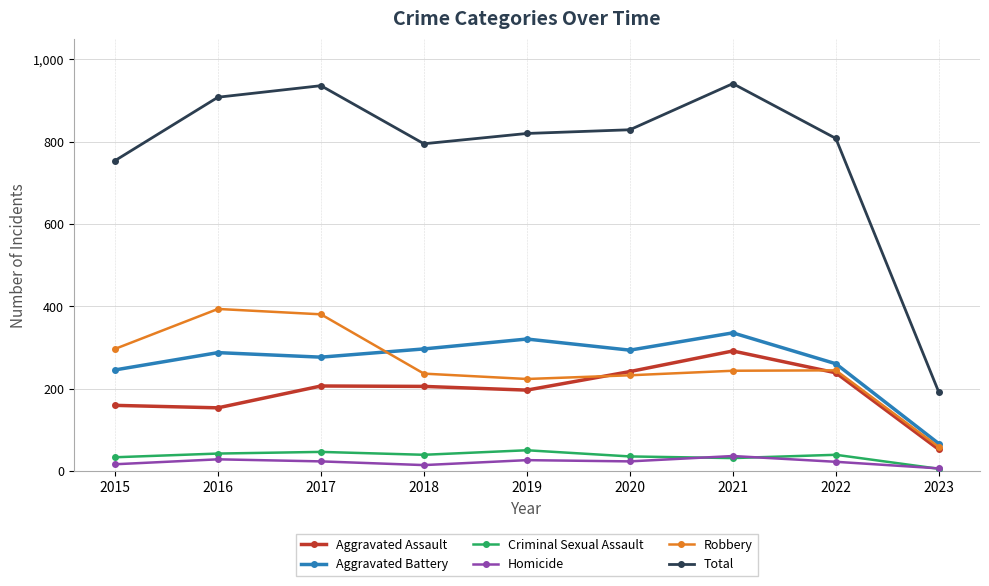

What is the minimum value for Total?

192